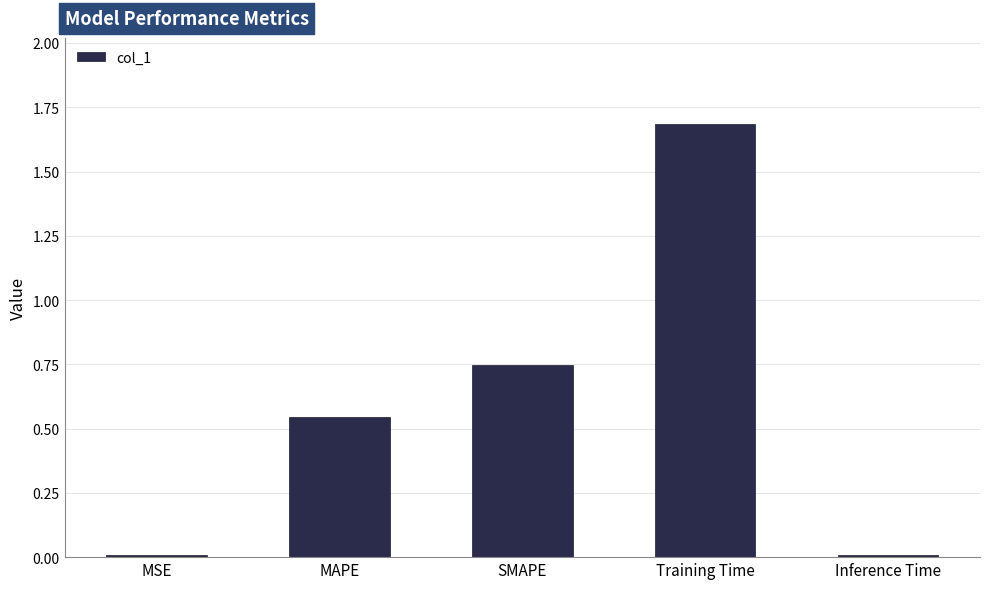

What is the sum of all values?

3.0